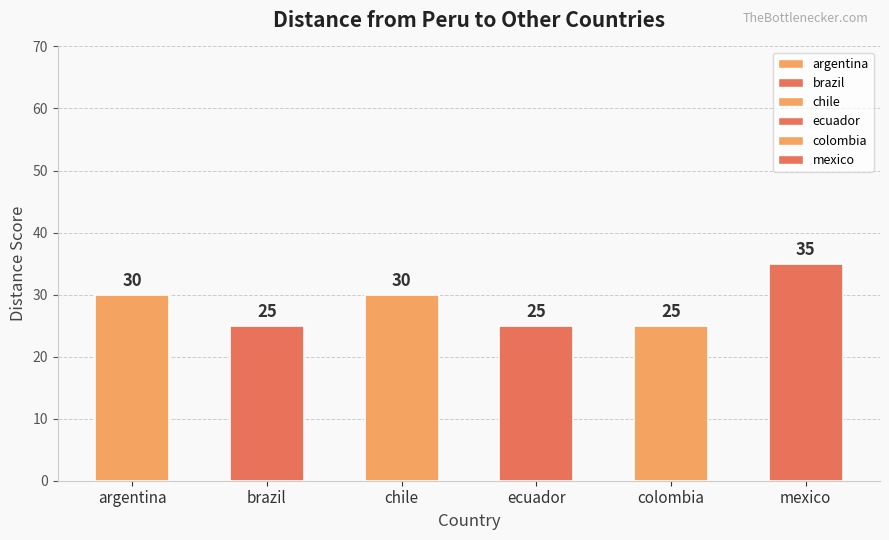

Count the values in the range 25 to 30.

5